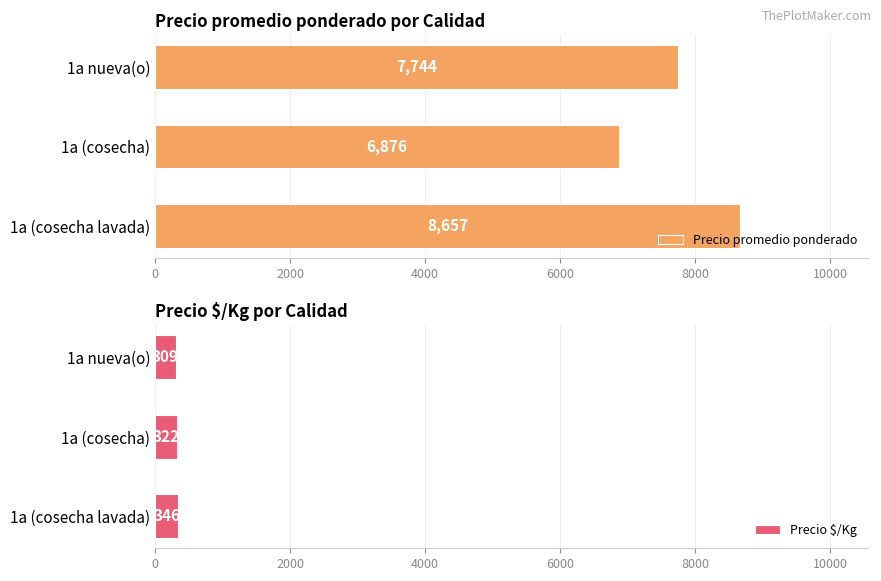

What is the average value of the Precio promedio ponderado series?

7759